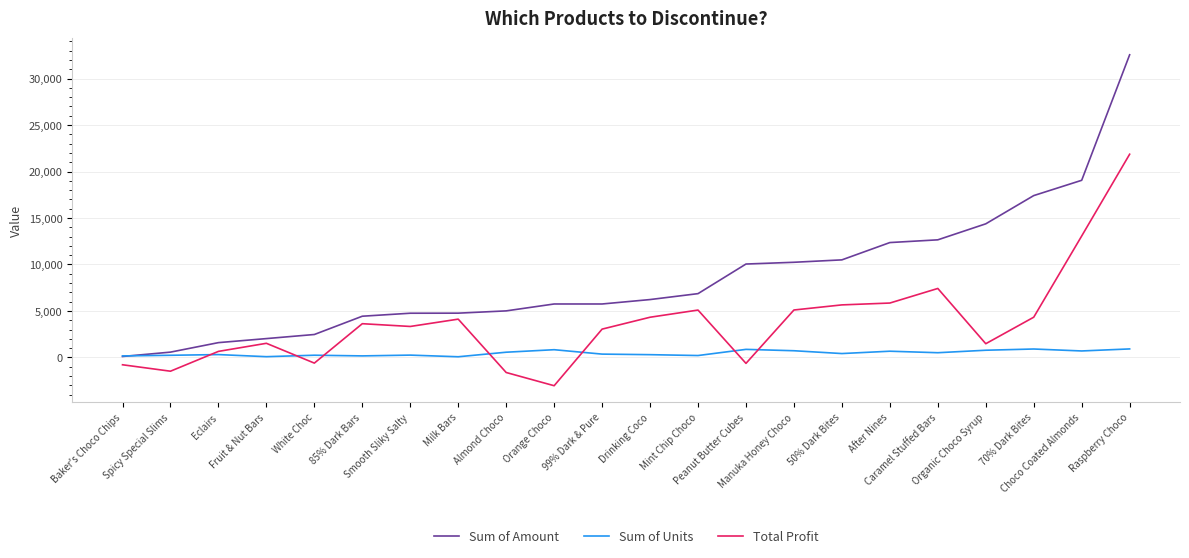

List the series in order of their overall mean, highest first.

Sum of Amount, Total Profit, Sum of Units